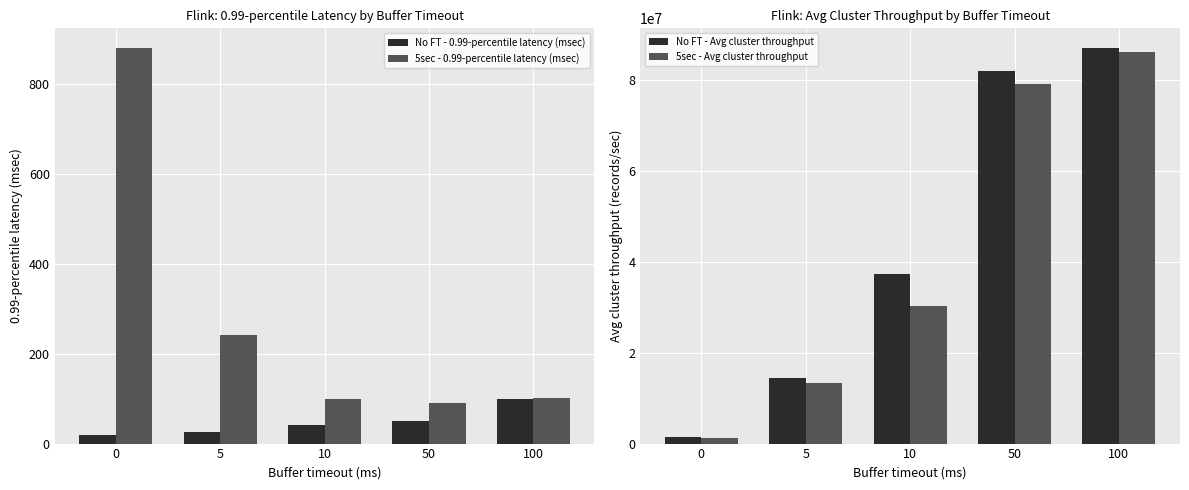

Reading left to right, extract all data points from this chart.

No FT - 0.99-percentile latency (msec): 19.4	26.4	41.6	50.0	99.0
5sec - 0.99-percentile latency (msec): 880.5	242.4	98.6	90.3	101.0
No FT - Avg cluster throughput: 1550864.0	14536592.0	37358832.0	81933712.0	87054464.0
5sec - Avg cluster throughput: 1163904.0	13332144.0	30356032.0	79094960.0	86251872.0